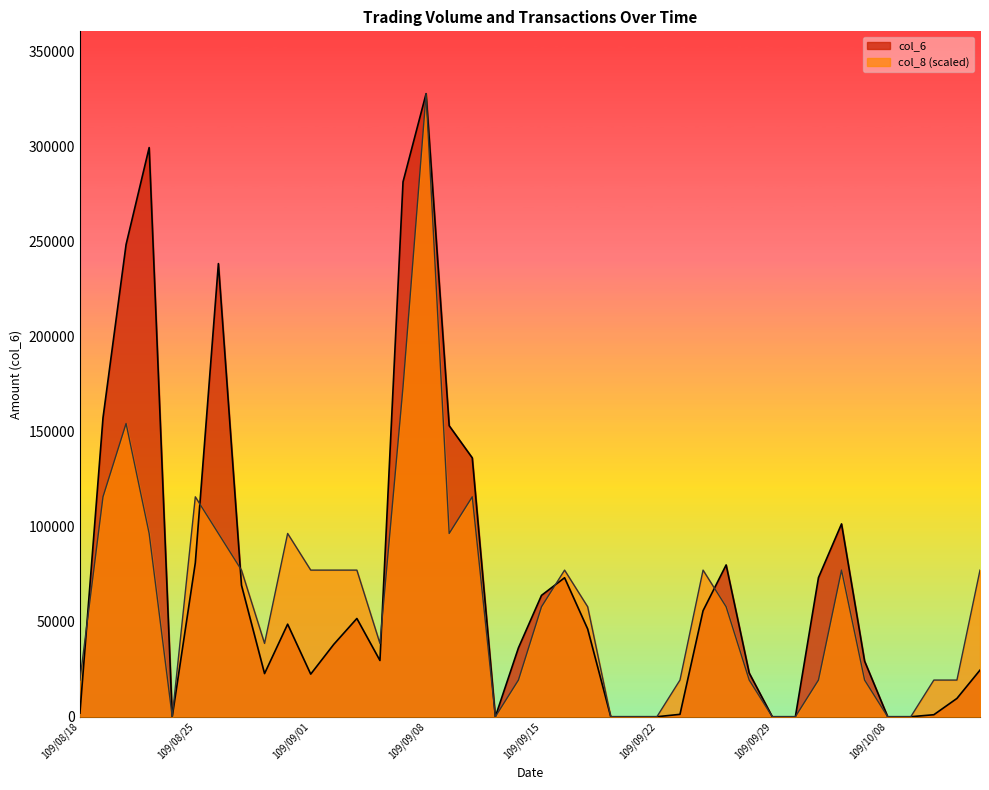

The col_8 series shows 19293.5 at 109/10/05. True or false?

True